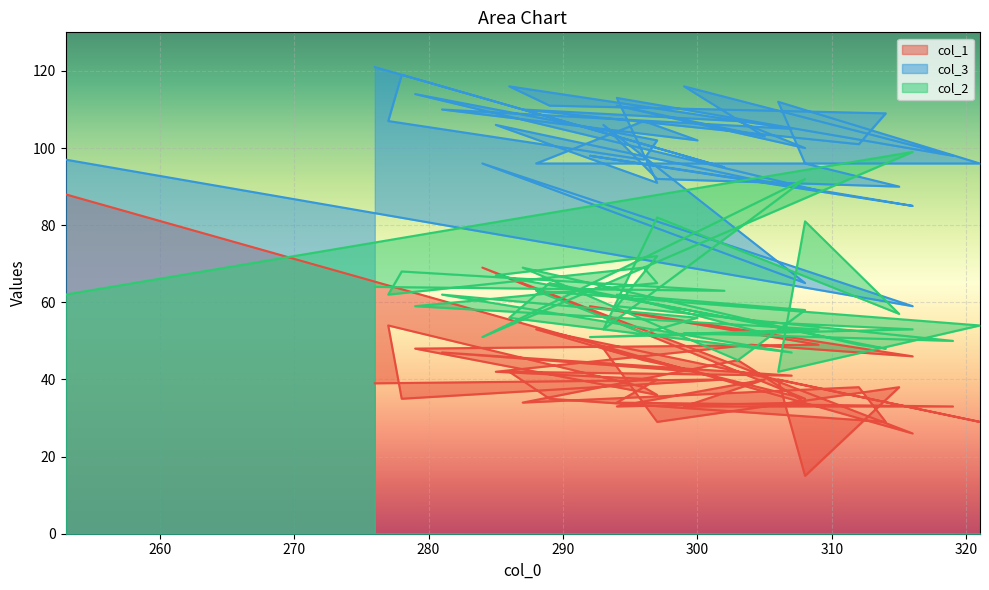

What is the minimum value for col_2?

42